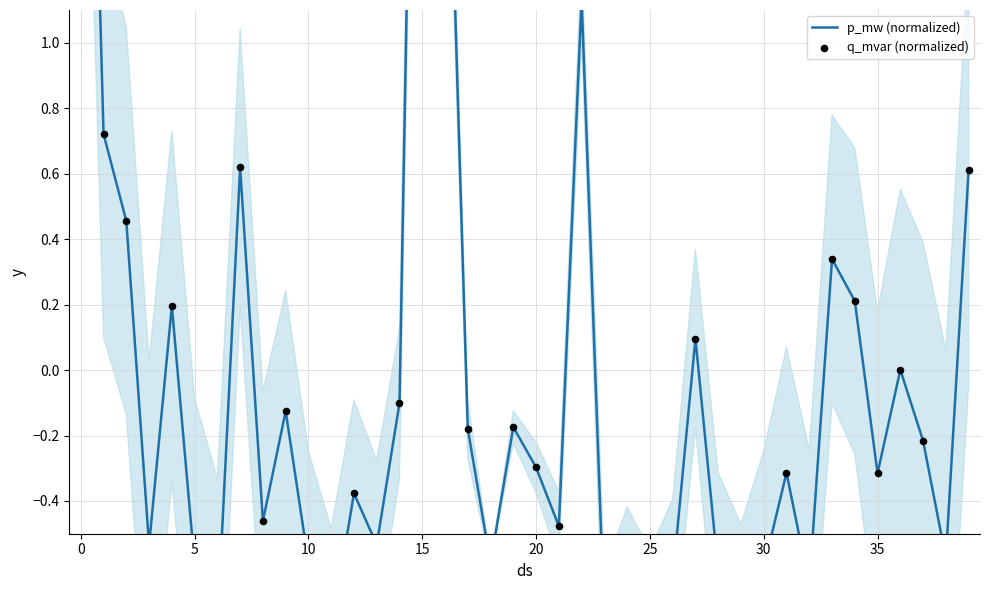

Which series contains the highest Y value?

p_mw (normalized)